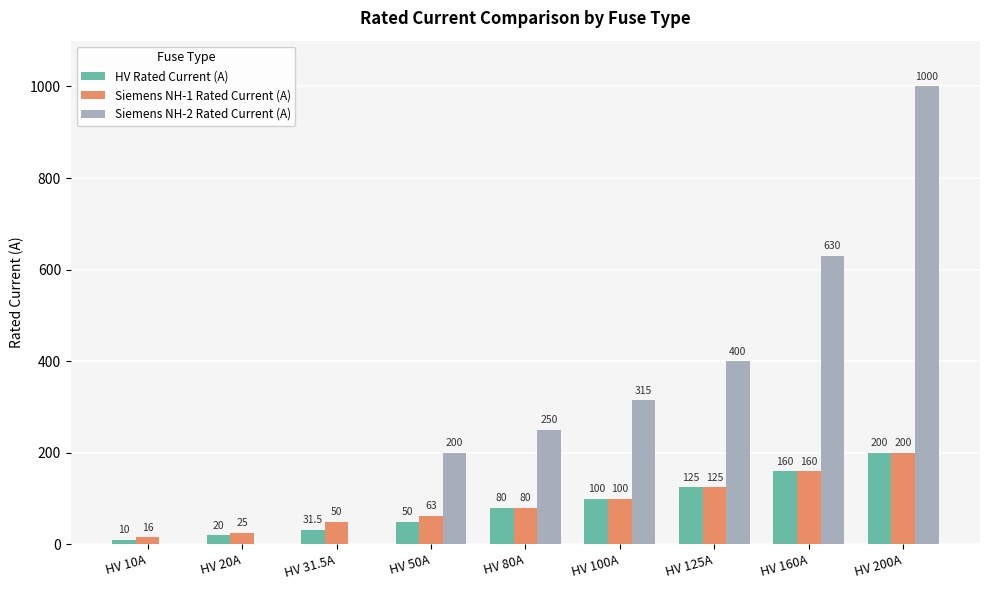

Between HV 50A and HV 200A, which series saw the biggest shift?

Siemens NH-2 Rated Current (A)